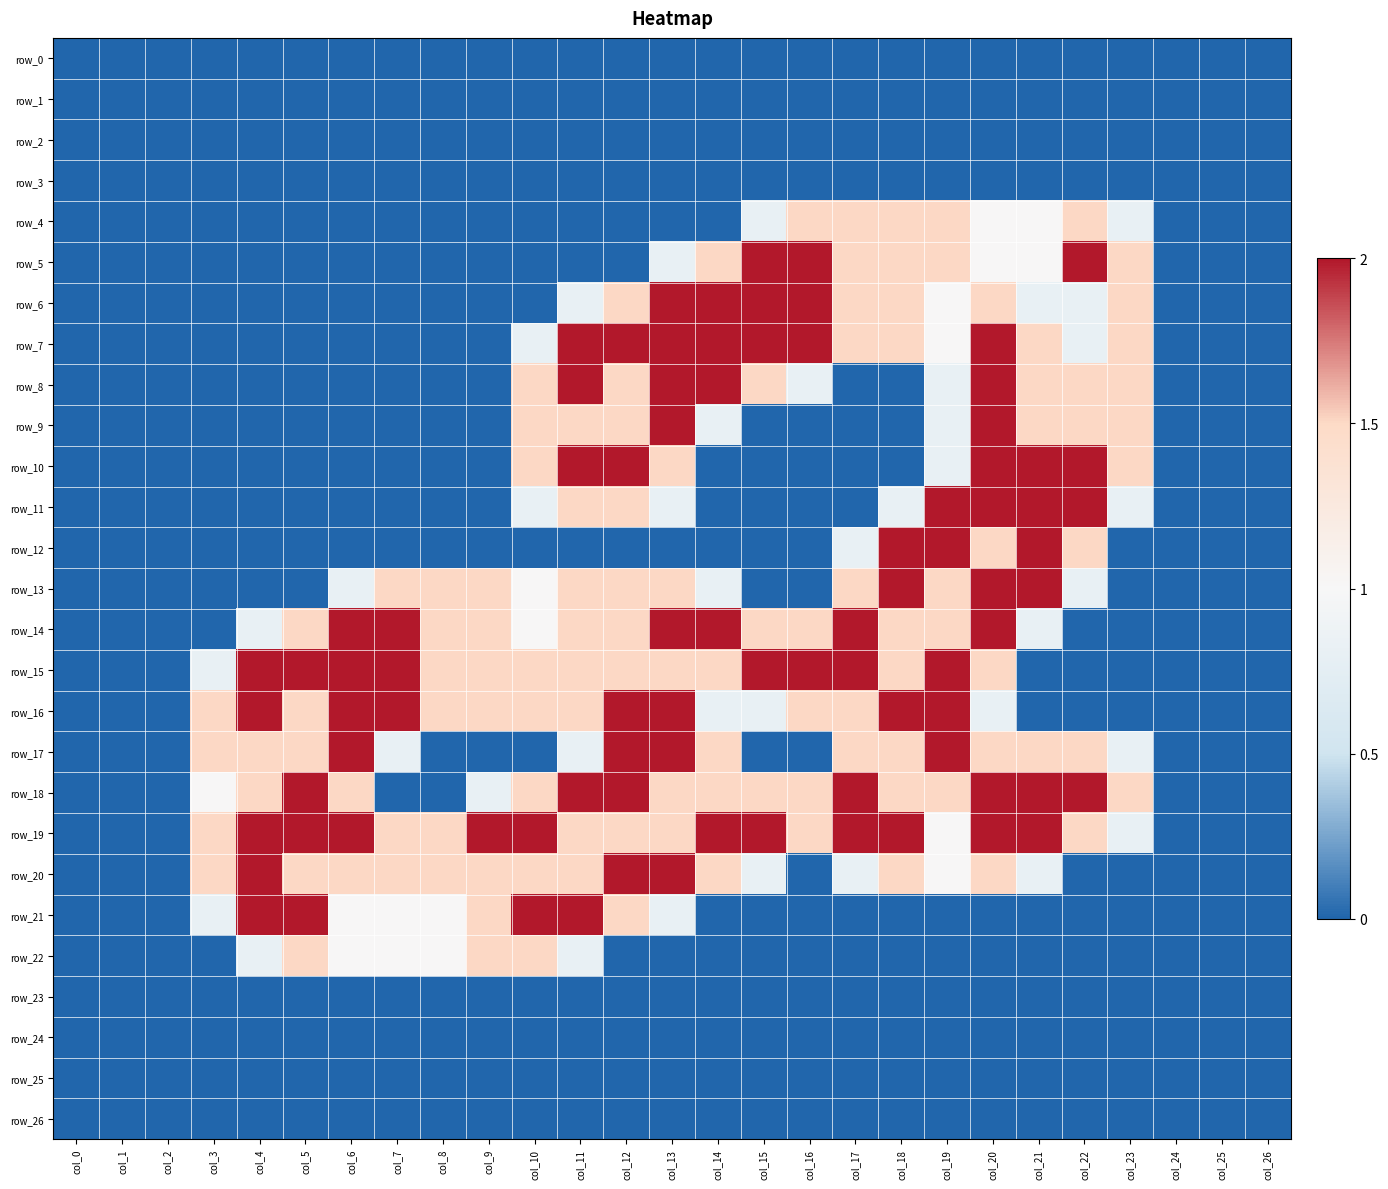

Which series has the largest total across all categories?

row_19